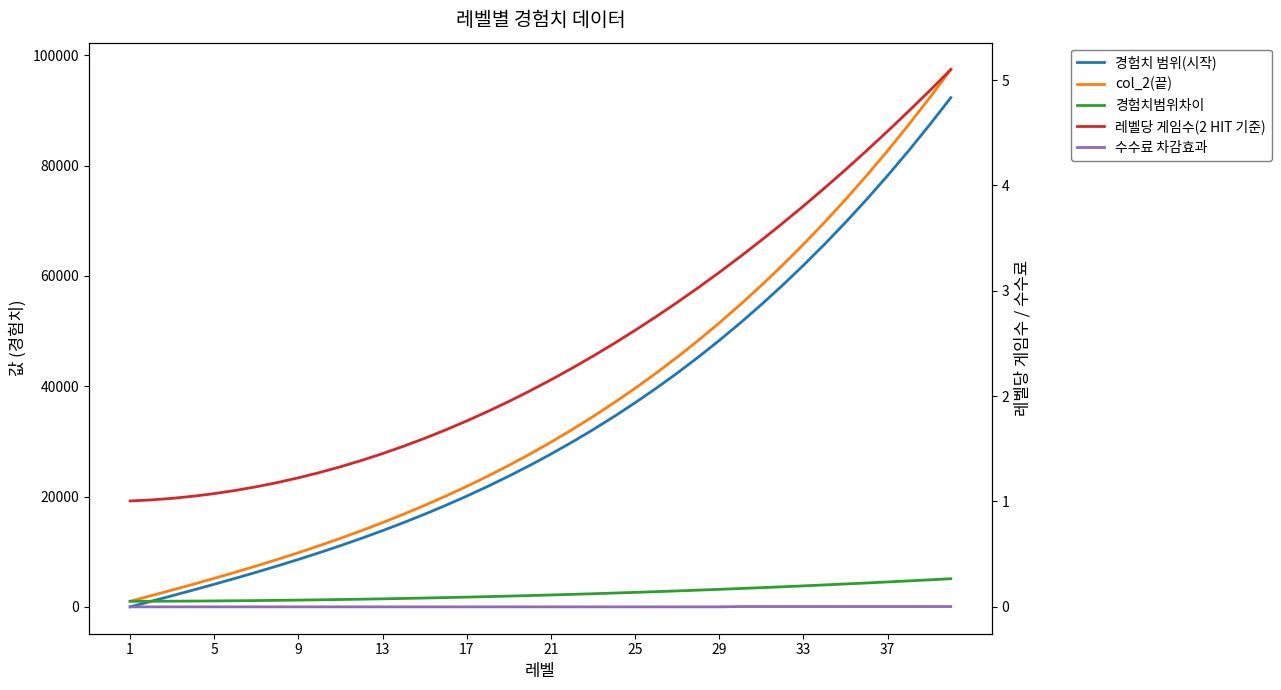

How many lines are shown in the chart?

5